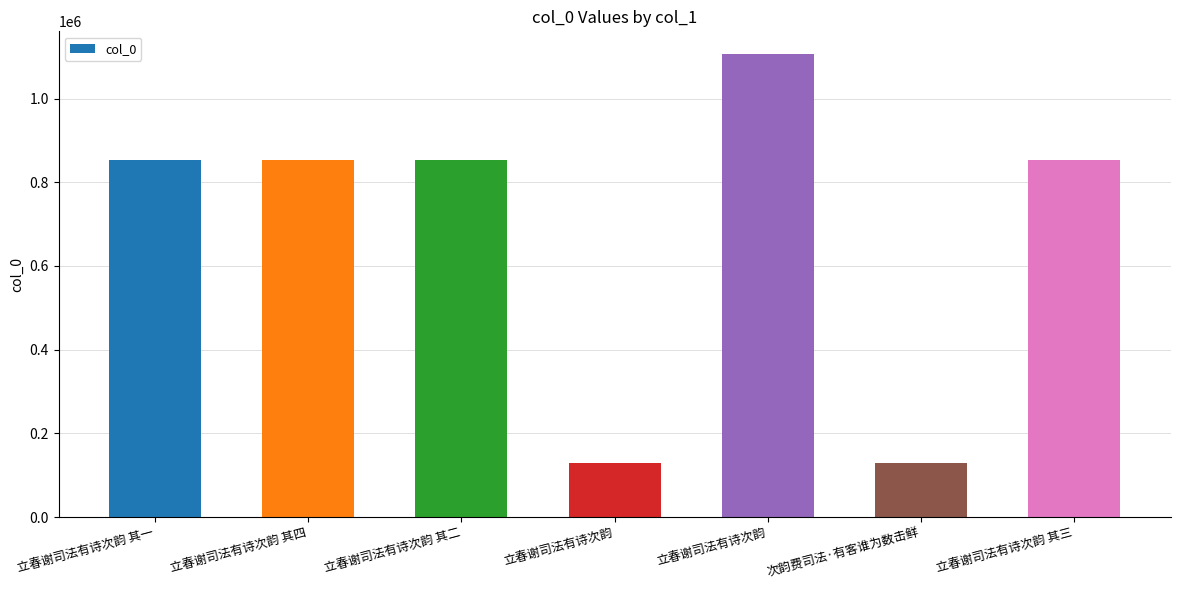

Where does the data first go above 852913?

立春谢司法有诗次韵 其二